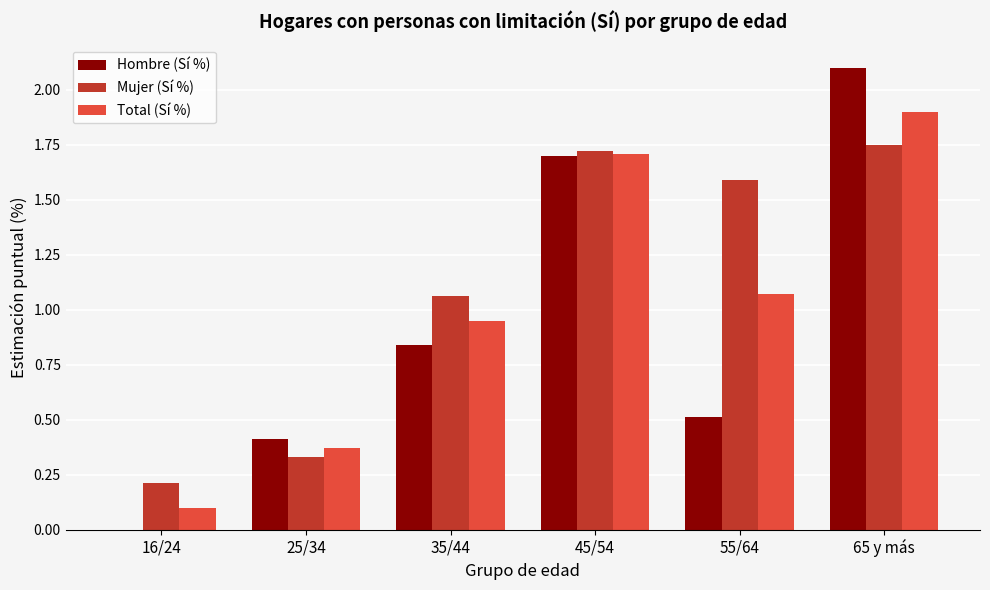

Which series has the largest total across all categories?

Mujer (Sí %)